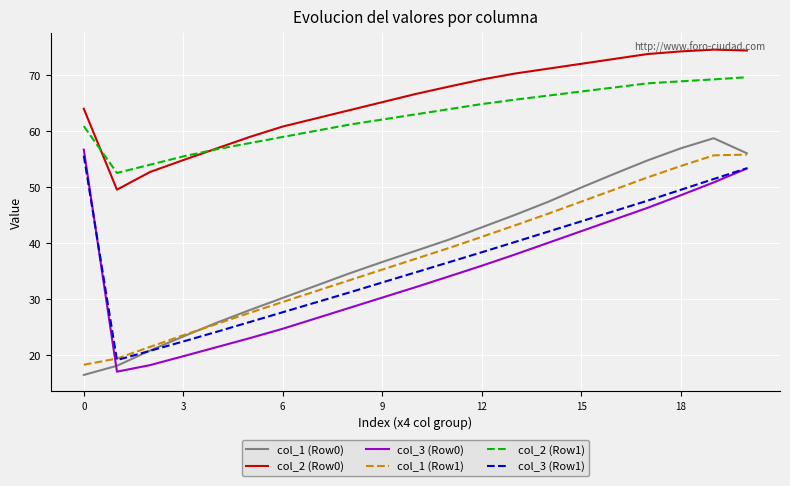

Which series has the largest total across all categories?

col_2 (Row0)